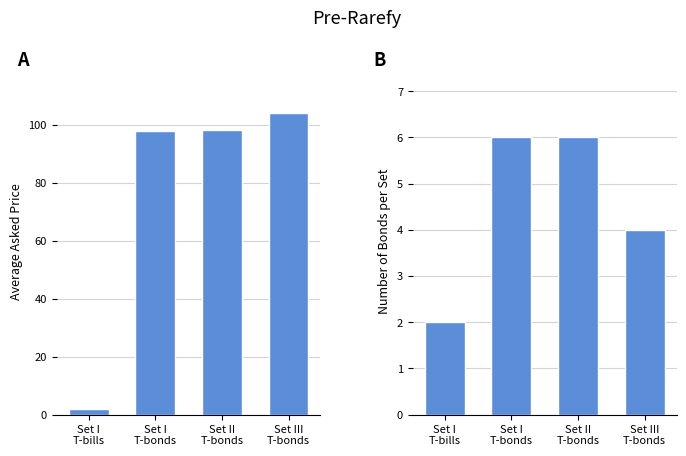

Reading left to right, transcribe all the data shown in this chart.

Avg Asked Price: 1.9	97.8	98.3	103.9
Number of Bonds: 2.0	6.0	6.0	4.0